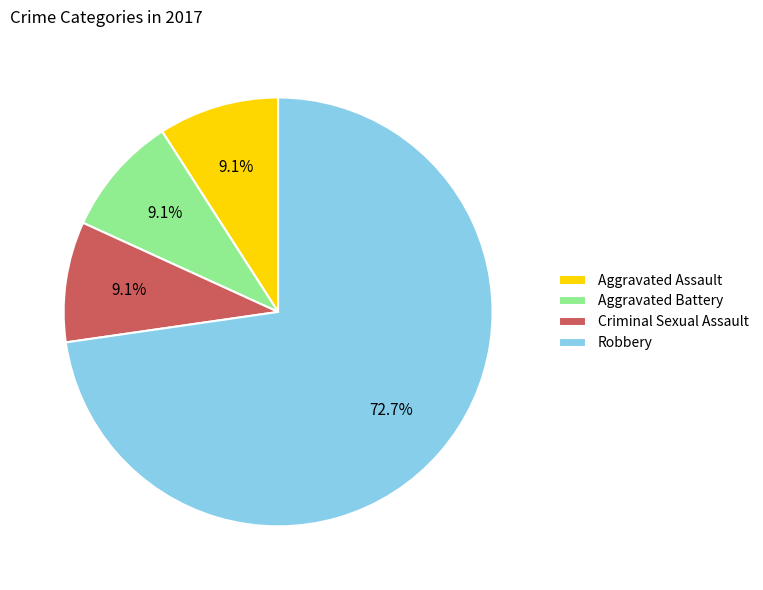

What percentage do Robbery and Aggravated Battery together represent?

81.8%